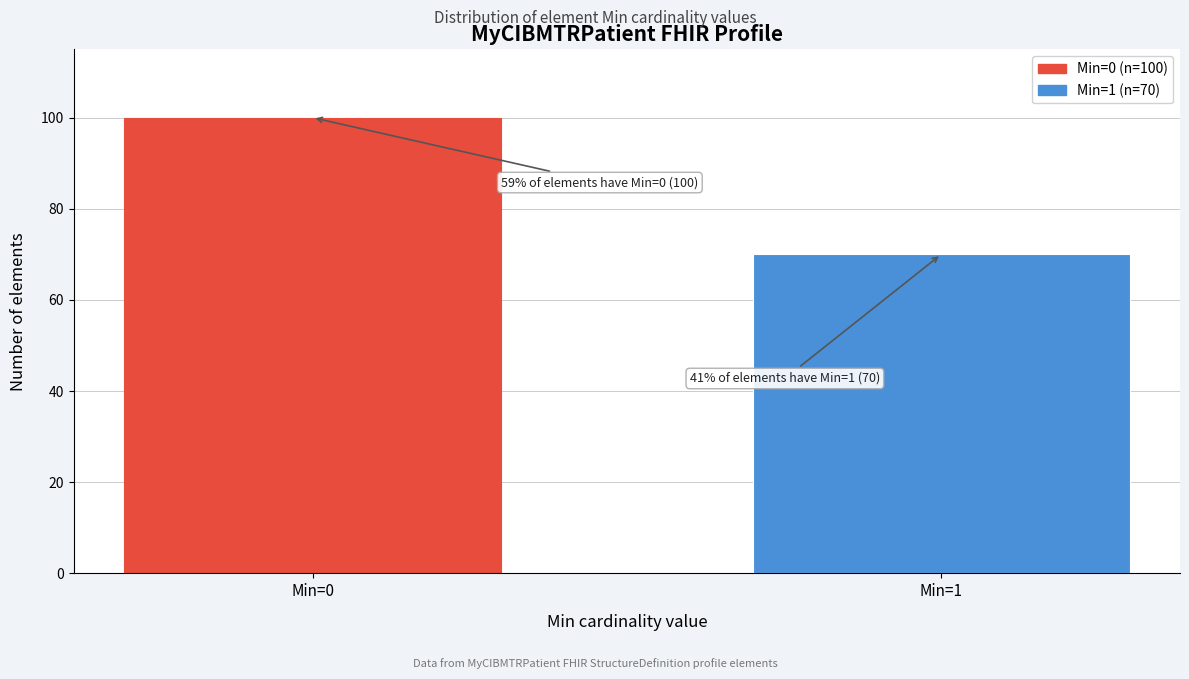

Reading left to right, transcribe all the data shown in this chart.

Min=0=100	Min=1=70